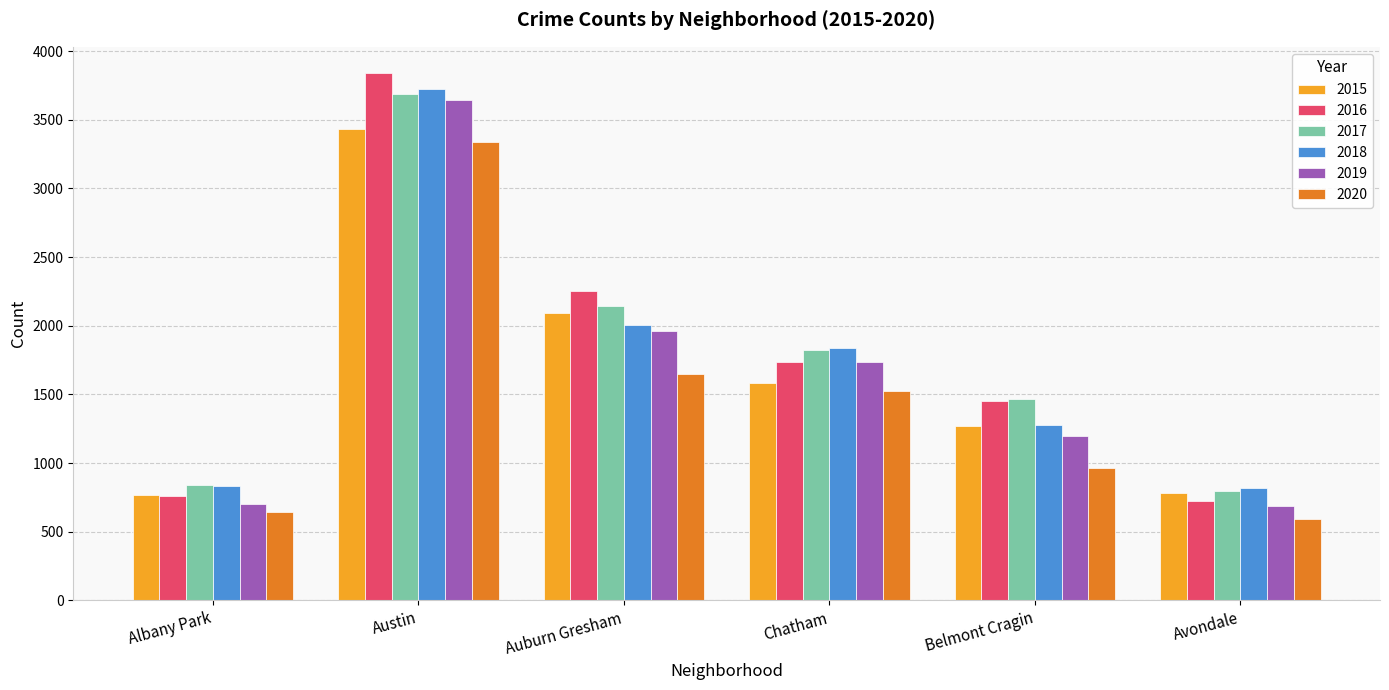

How many data points in 2016 are less than 1734?

3